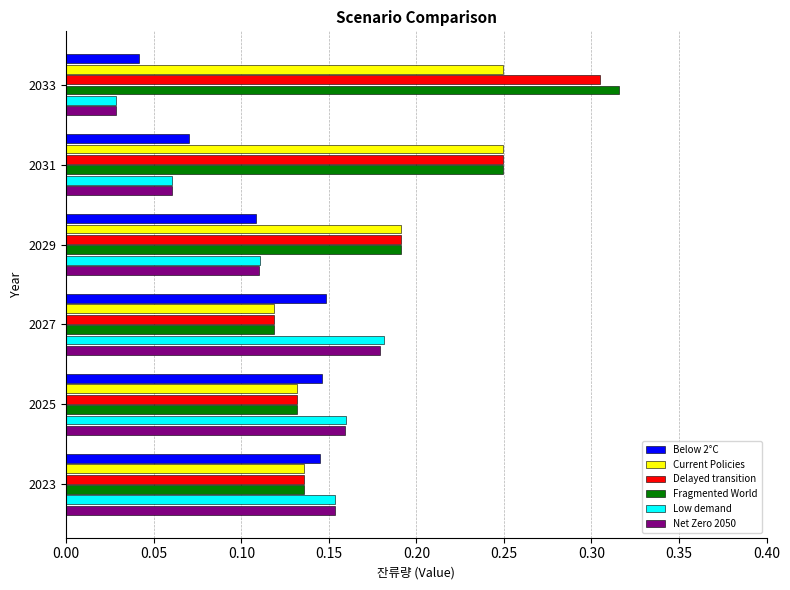

What is the sum of the Delayed transition values at 2033 and 2027?

0.4